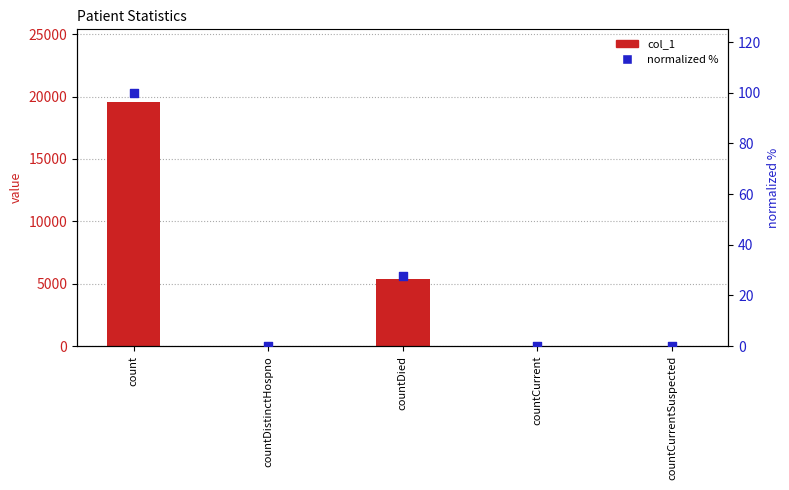

At how many categories does at least one series exceed 18545?

1